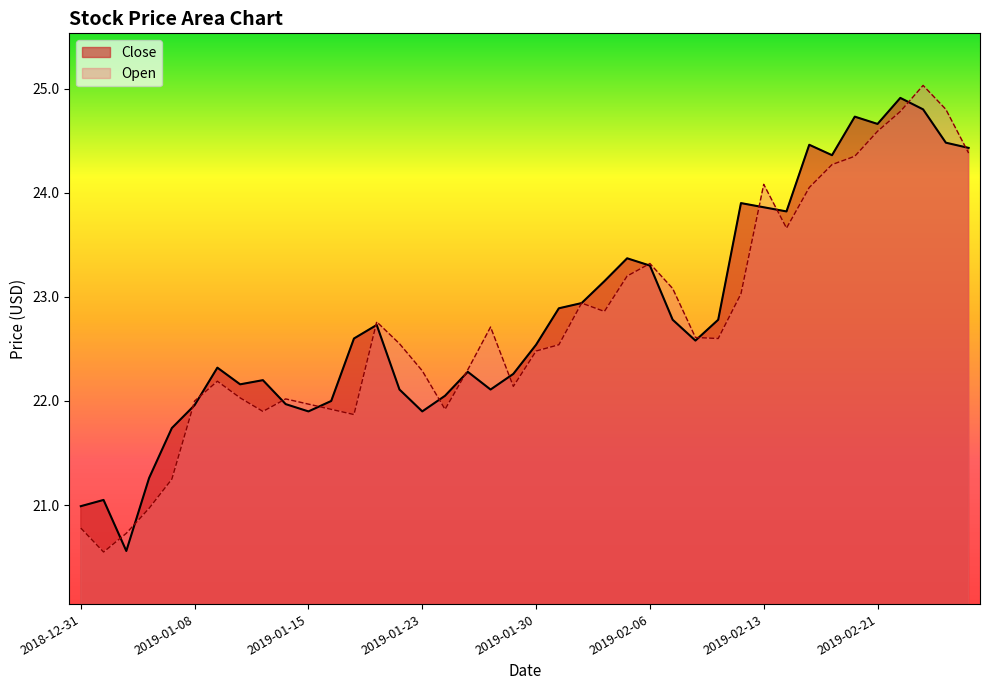

Rank the series by their maximum value, from highest to lowest.

Open, Close